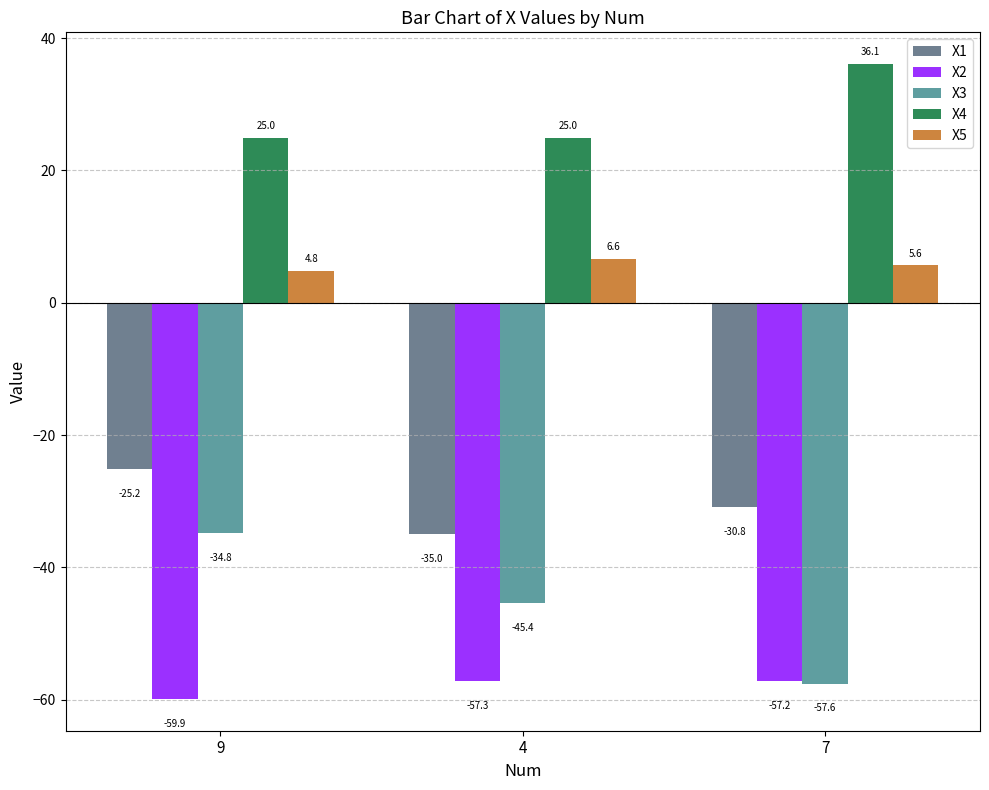

At which category is the sum across all series the highest?

9